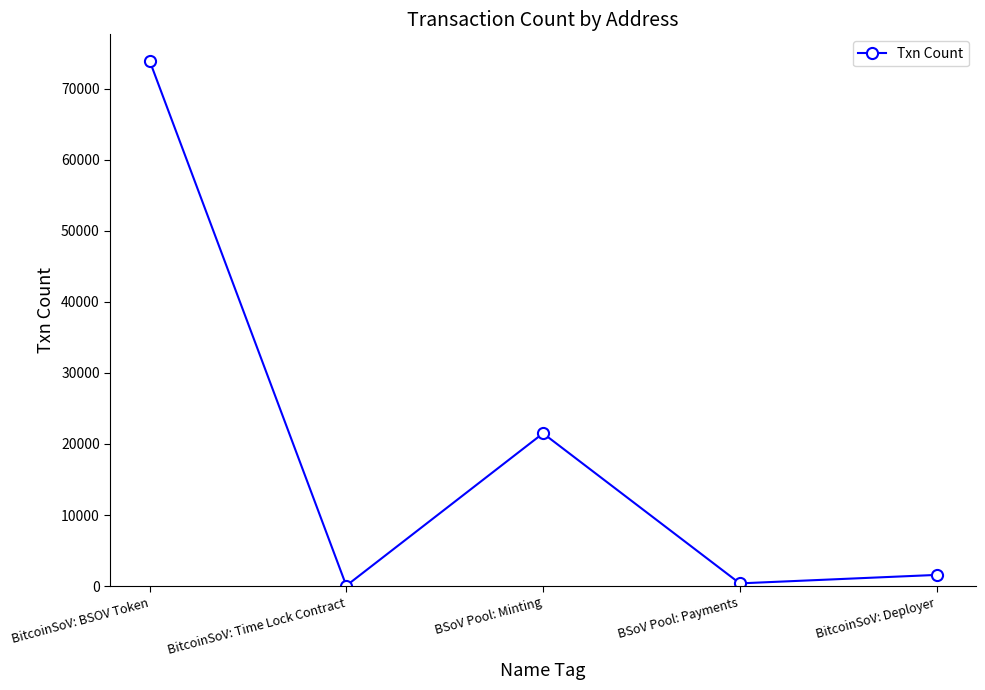

What is the label of the 4th point from the left?

BSoV Pool: Payments